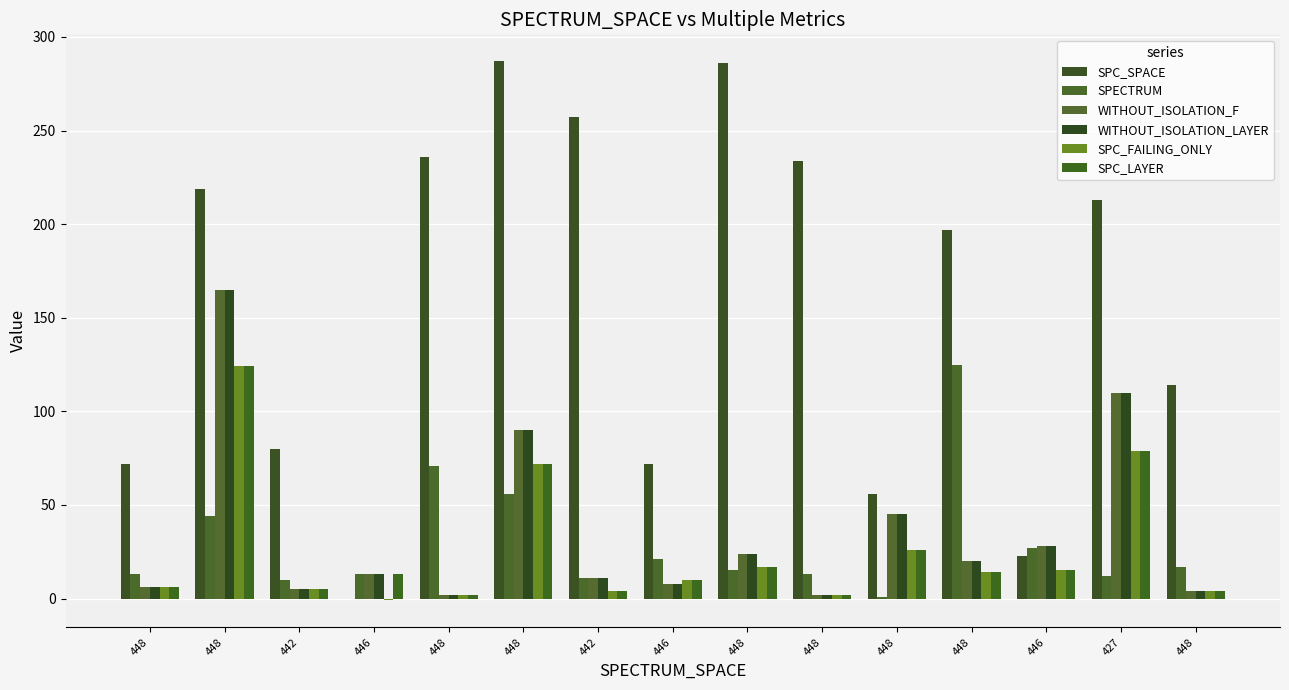

How many groups of bars are there?

15